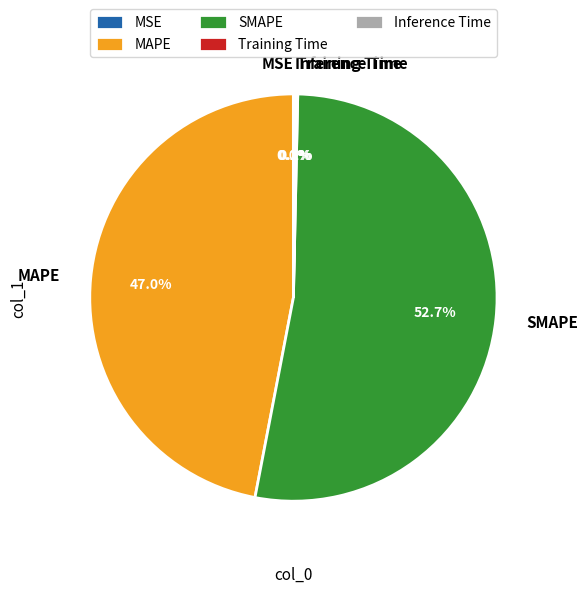

Which has a higher value, MAPE or SMAPE?

SMAPE